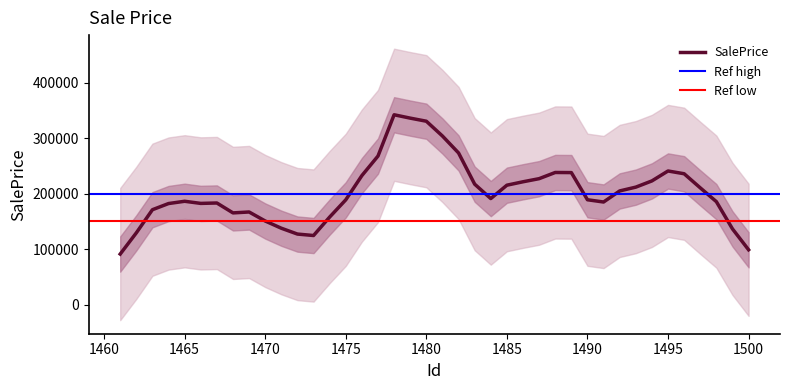

The value of SalePrice at 1500 is 160649.4. True or false?

False